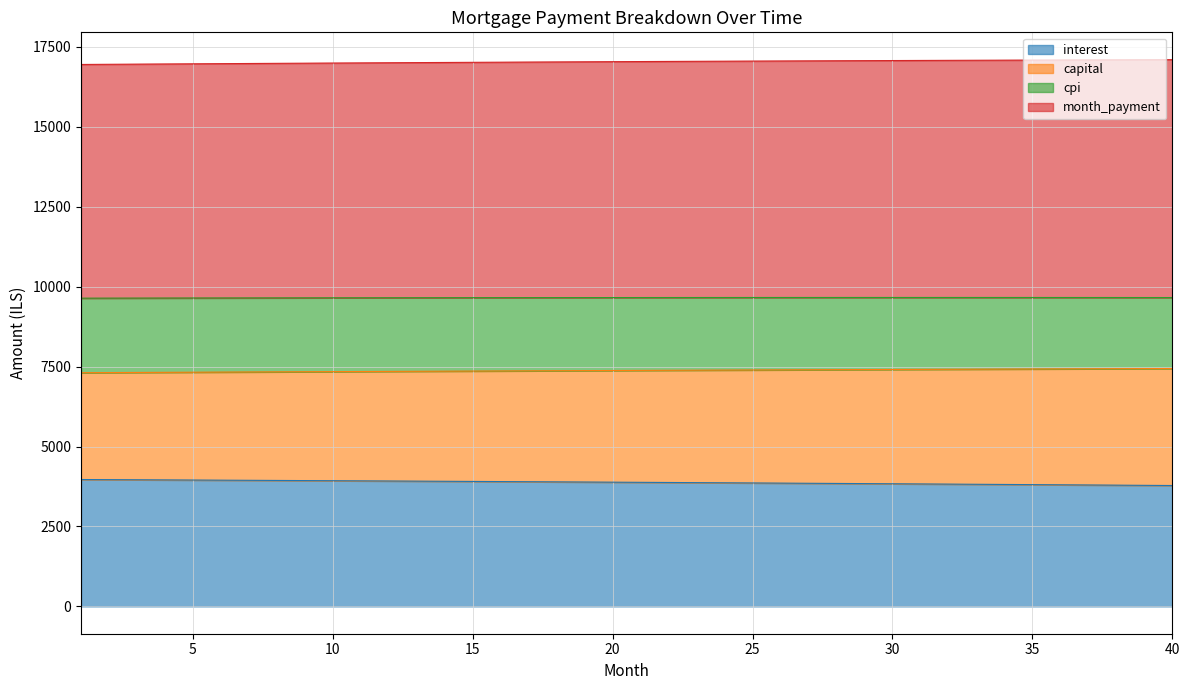

How many lines are shown in the chart?

4